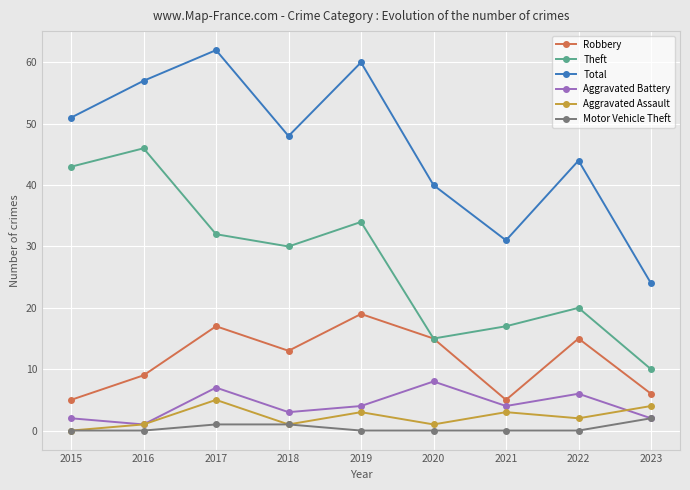

True or false: Aggravated Battery and Robbery intersect in this chart.

False